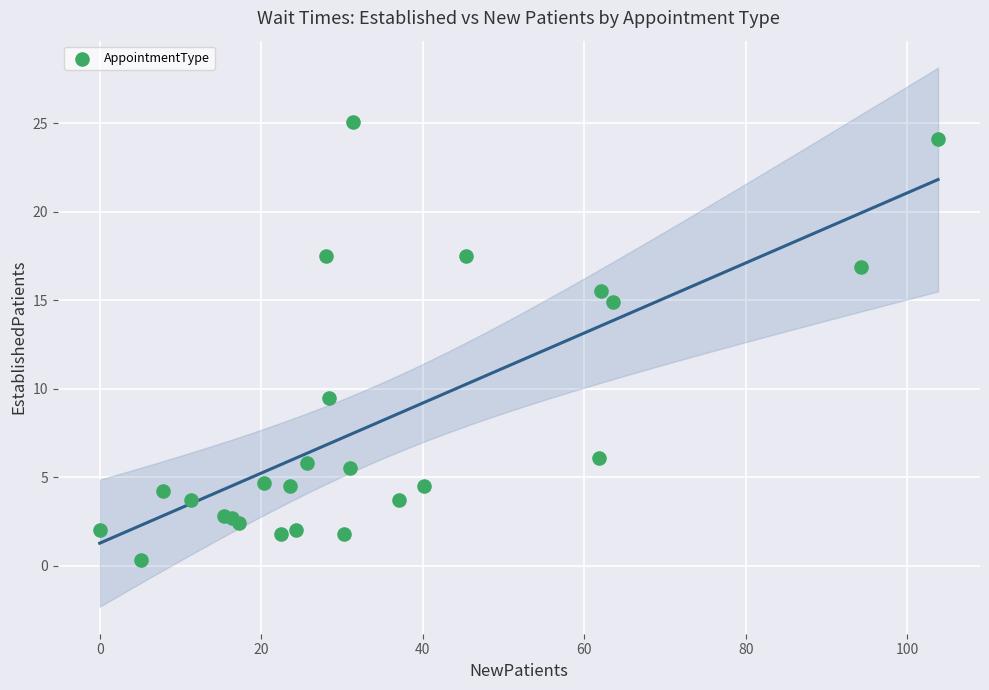

What Y value in the scatter plot is closest to 12?

9.5